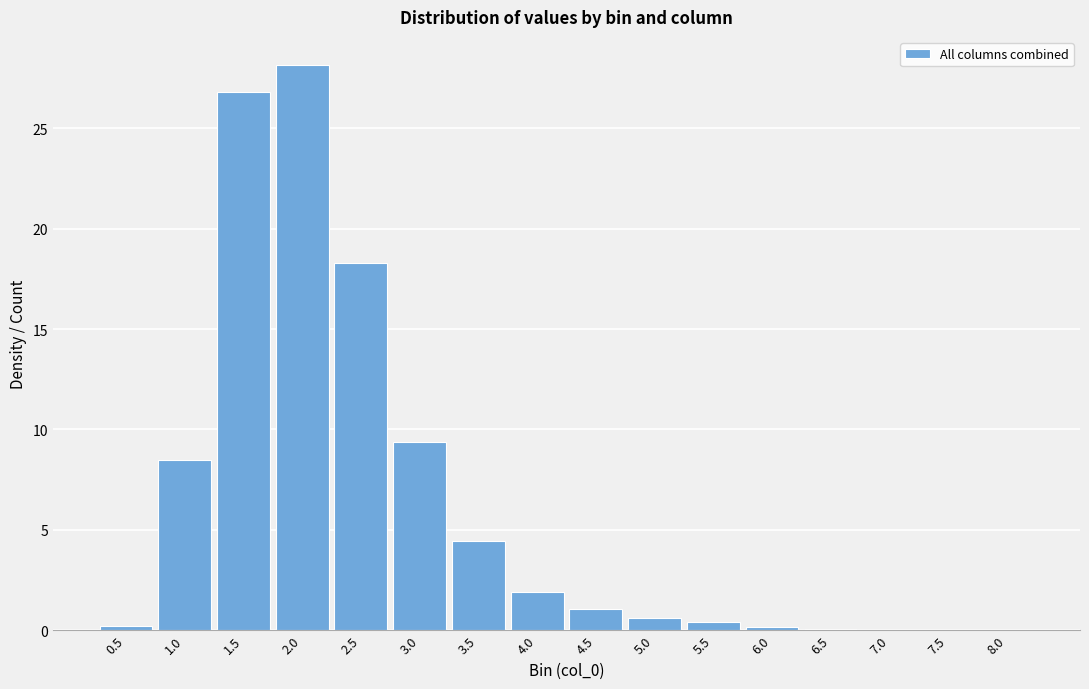

What is the sum of all values?

100.0